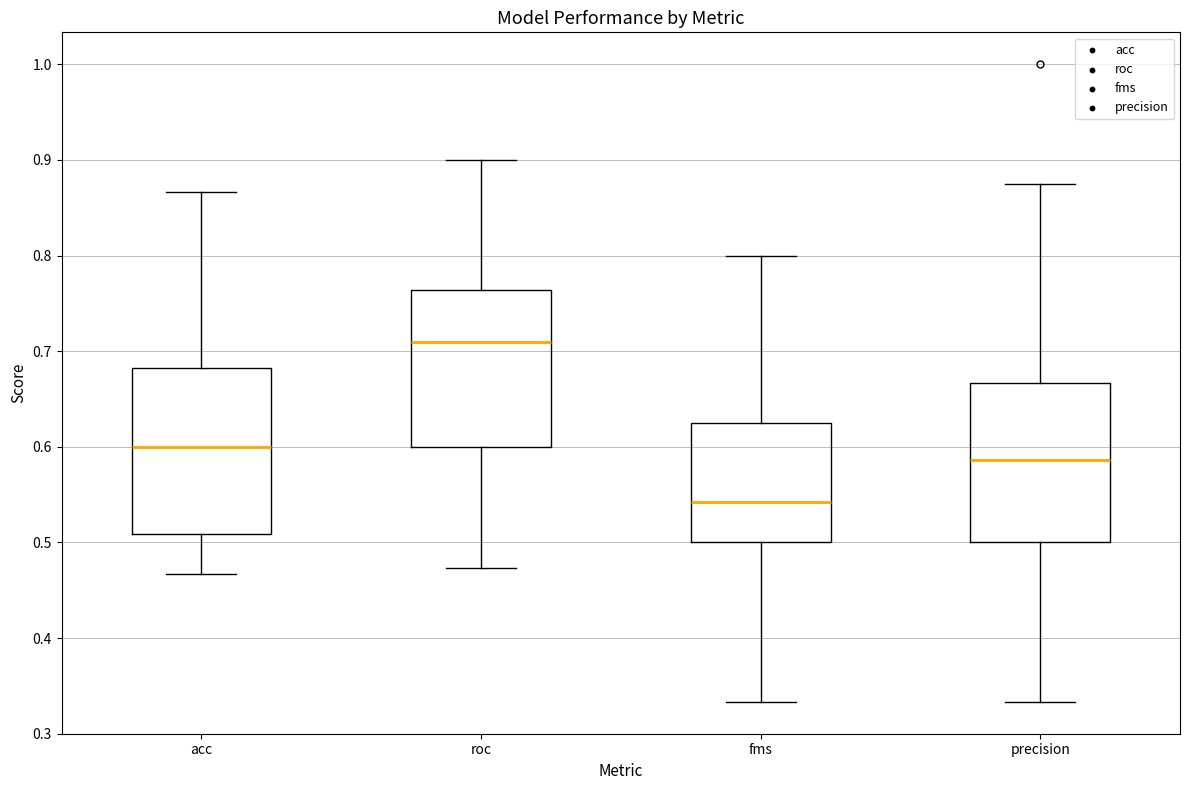

Where is the upper edge of the box for roc on the y-axis? The values are not printed on the chart, so give them approximately, as read against the axis.

0.76